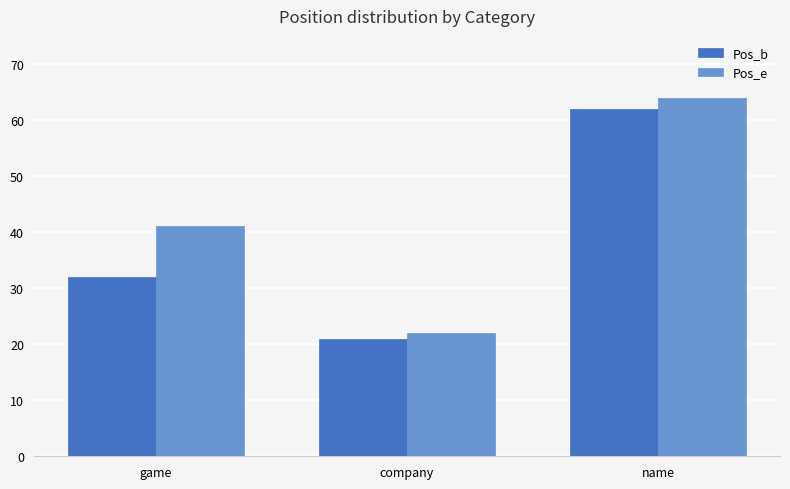

What is the sum of the Pos_b values at company and name?

83